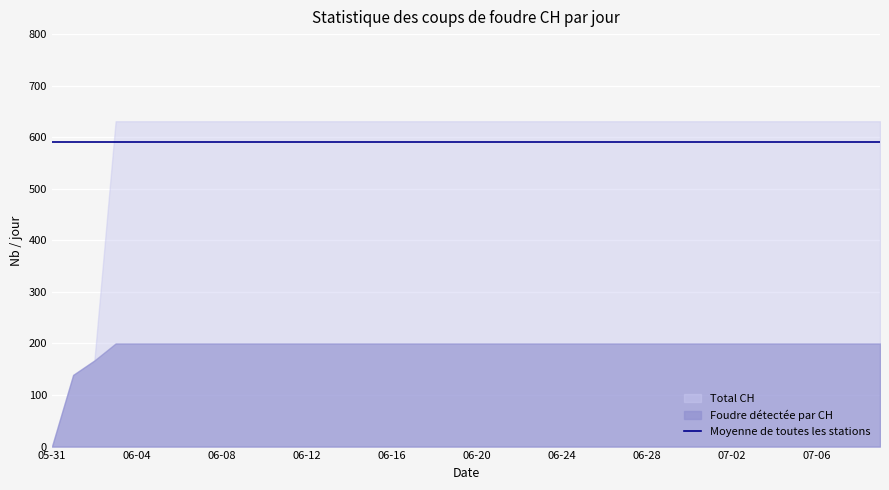

What is the difference between the maximum and minimum values?

631